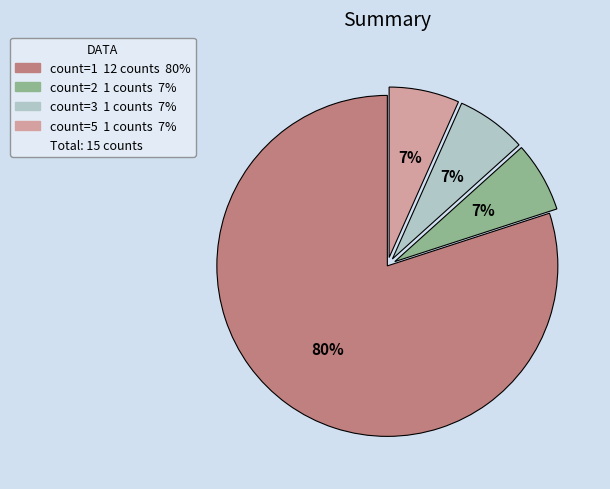

To the nearest percent, what is the average slice percentage?

25%